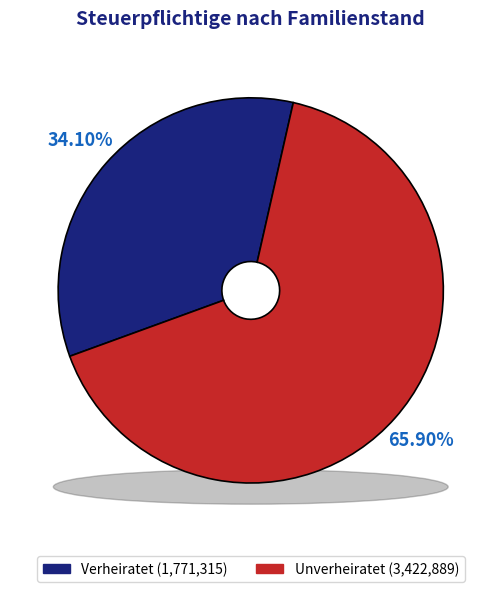

Is there a majority slice in this chart?

Yes